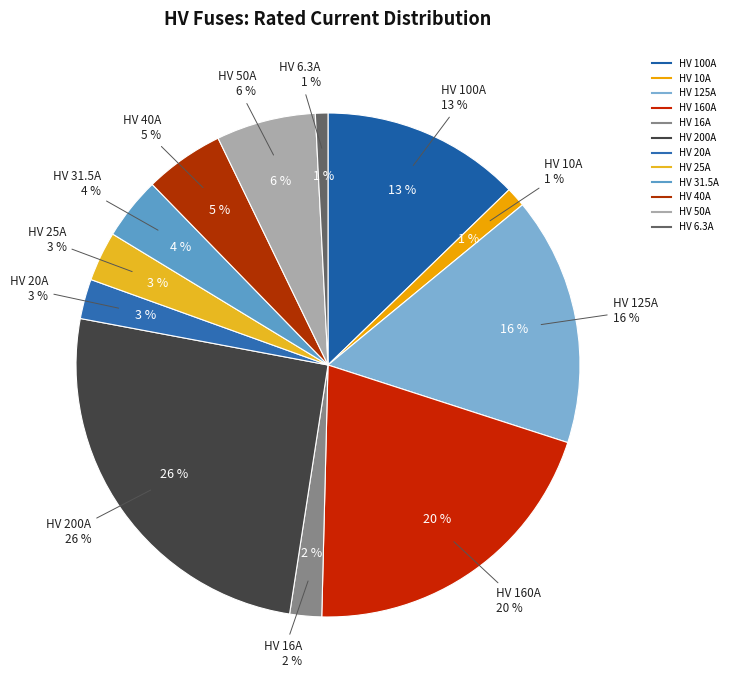

Rank the categories by value from highest to lowest.

HV 200A, HV 160A, HV 125A, HV 100A, HV 50A, HV 40A, HV 31.5A, HV 25A, HV 20A, HV 16A, HV 10A, HV 6.3A